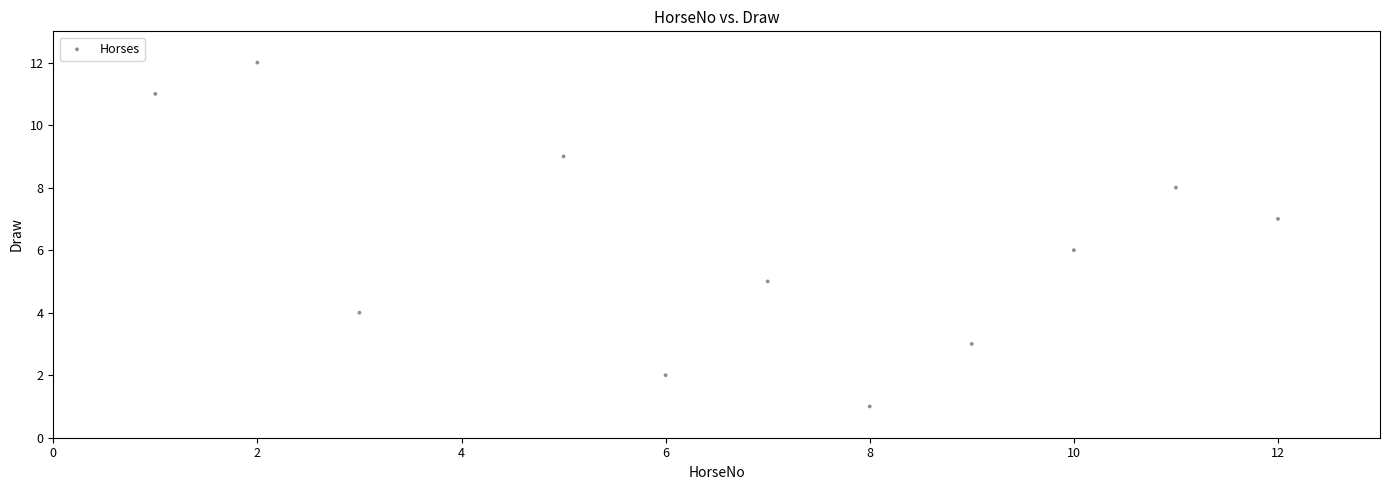

What is the range of Y values (max minus min)?

11